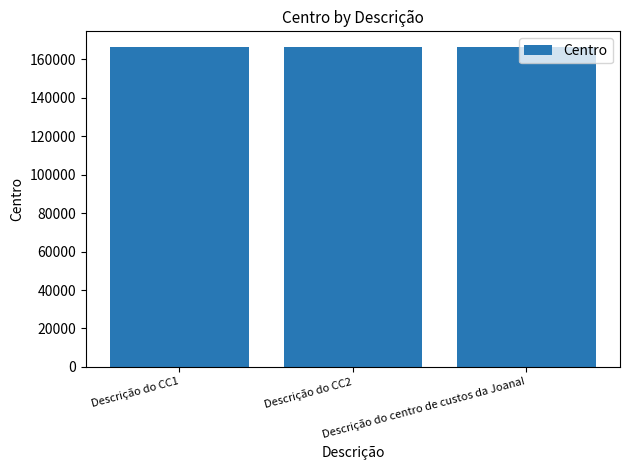

What is the value of the 2nd bar from the left?

166341